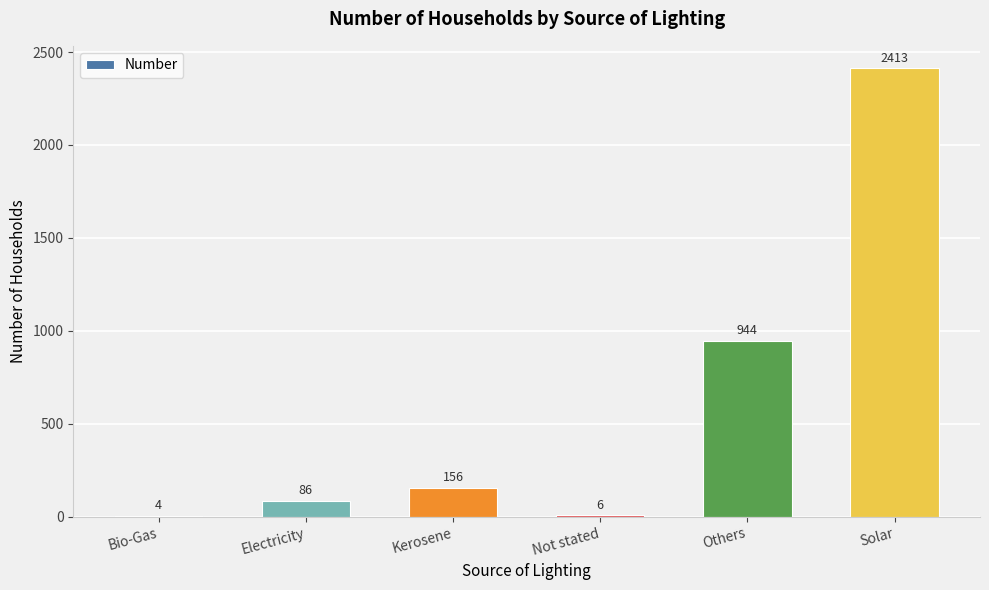

What is the greatest value displayed?

2413